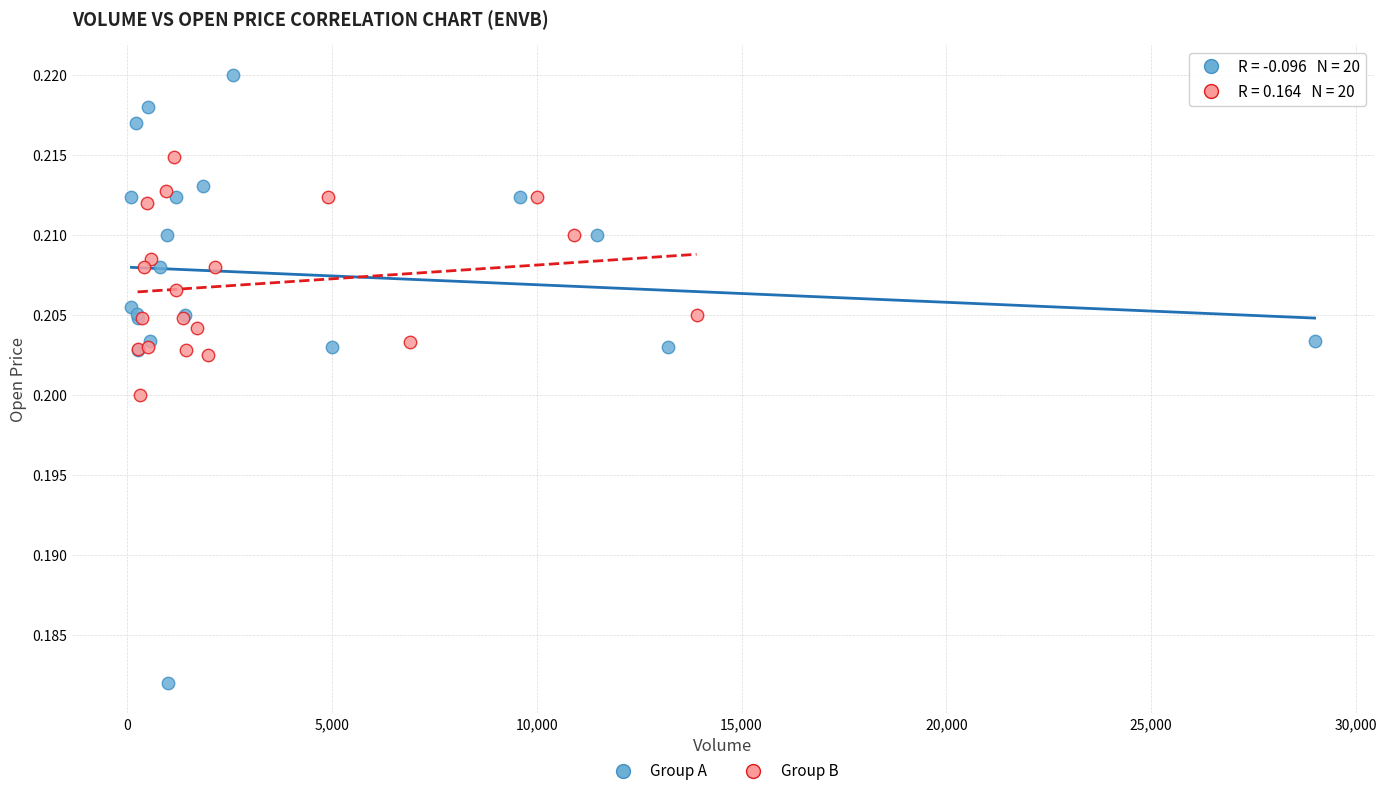

Which series has the widest spread of Y values?

Group A